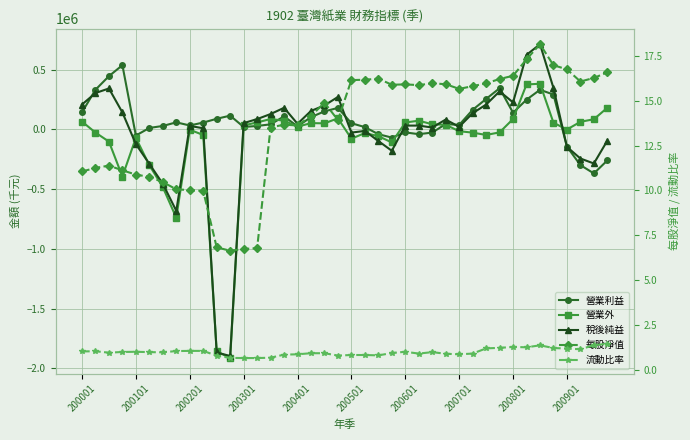

What is the maximum value for 每股淨值?

18.1